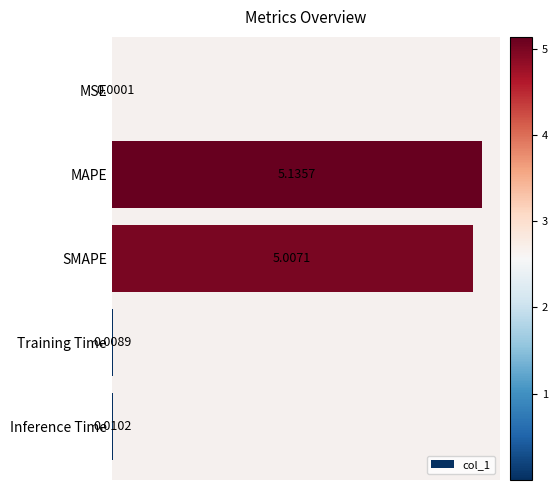

Which has a higher value, SMAPE or Inference Time?

SMAPE